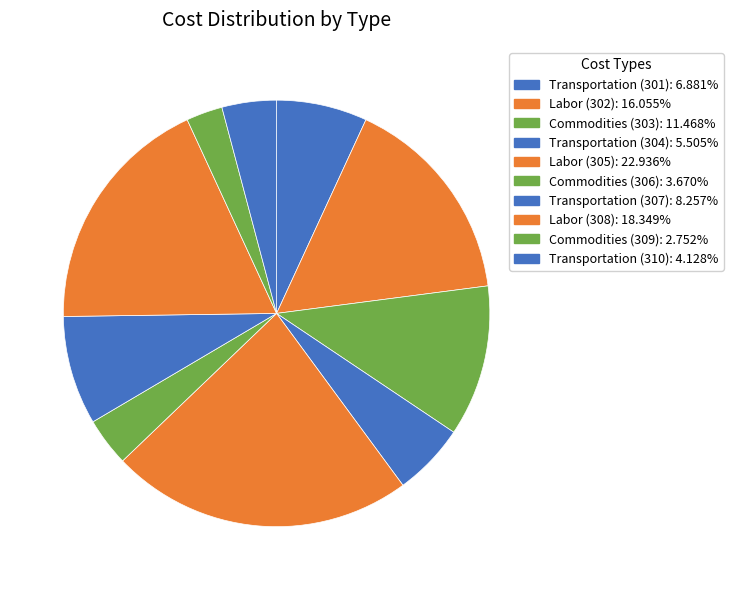

Rank the categories by value from highest to lowest.

Labor (305), Labor (308), Labor (302), Commodities (303), Transportation (307), Transportation (301), Transportation (304), Transportation (310), Commodities (306), Commodities (309)